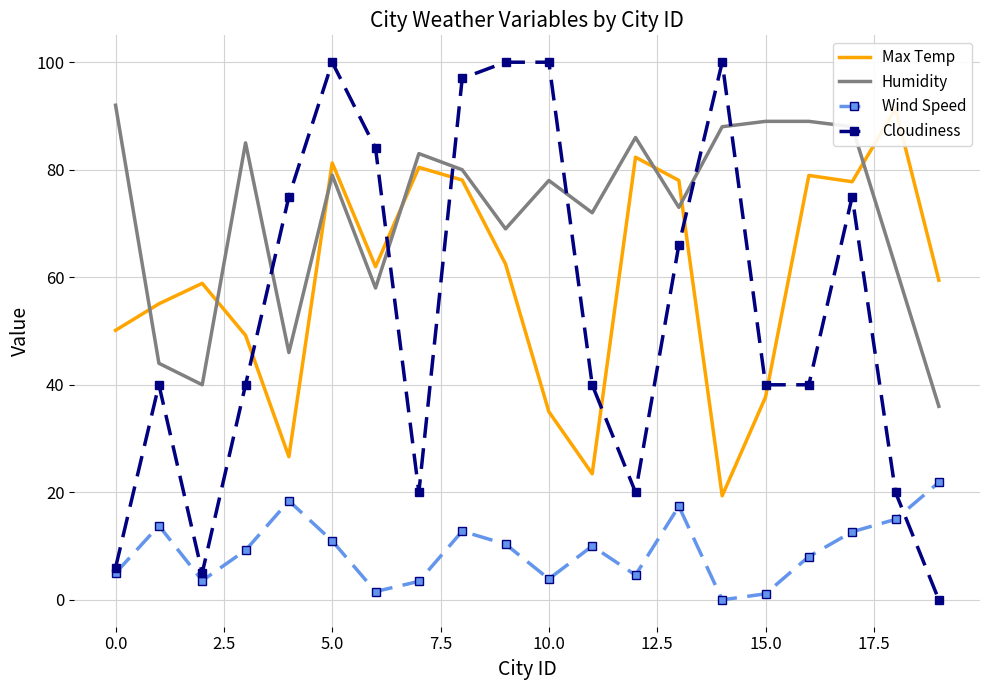

Rank the series by their maximum value, from lowest to highest.

Wind Speed, Max Temp, Humidity, Cloudiness